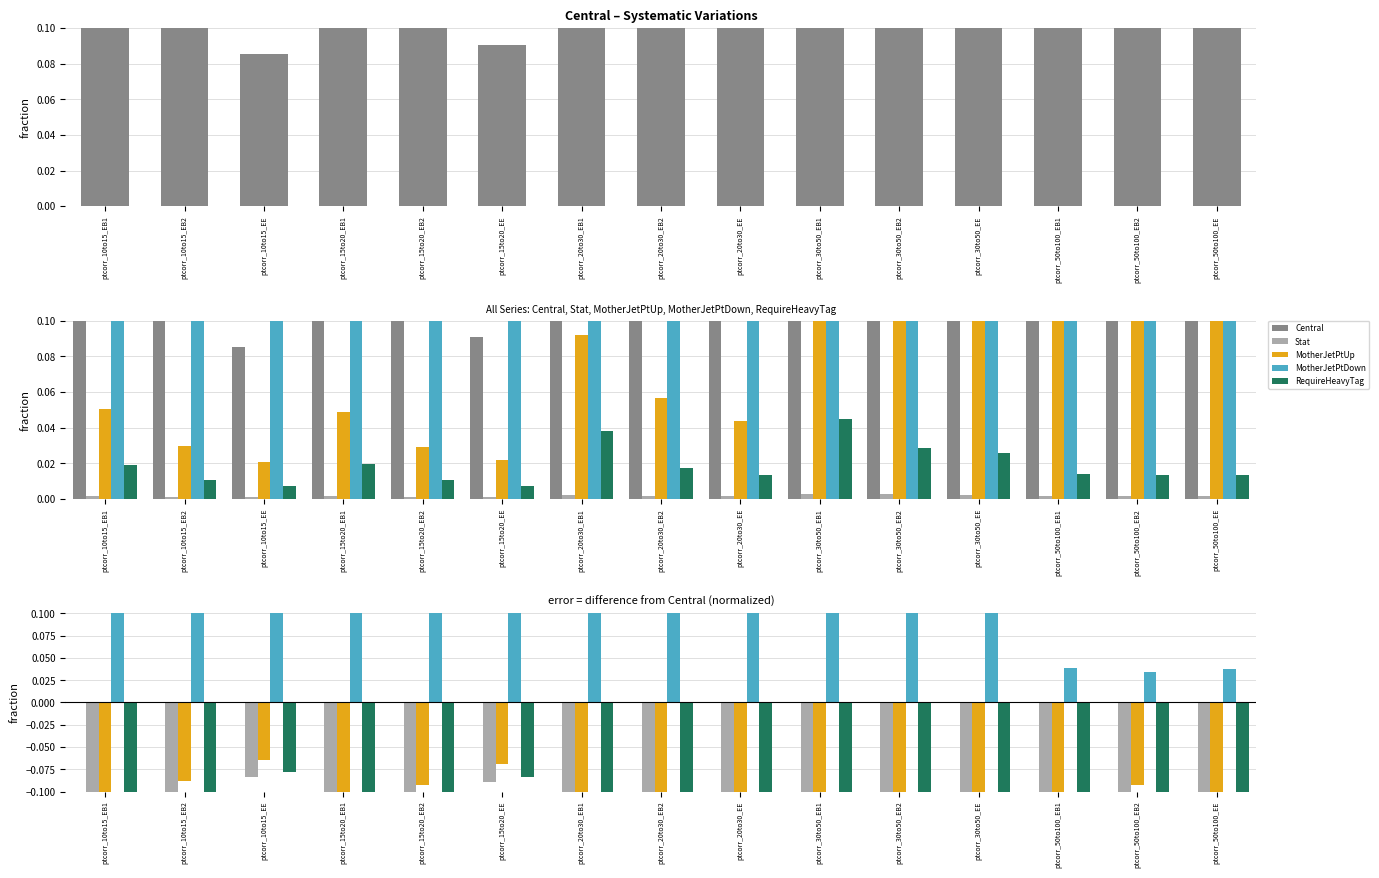

What is the label of the 13th bar from the left?

ptcorr_50to100_EB1